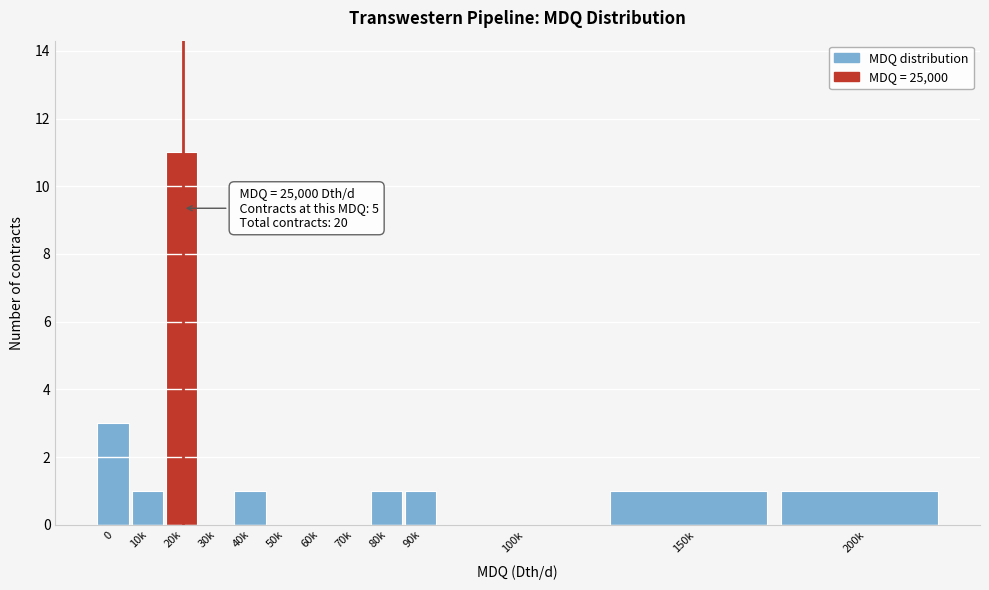

Reading left to right, list all the values displayed in this chart.

0=3	10k=1	20k=11	30k=0	40k=1	50k=0	60k=0	70k=0	80k=1	90k=1	100k=0	150k=1	200k=1